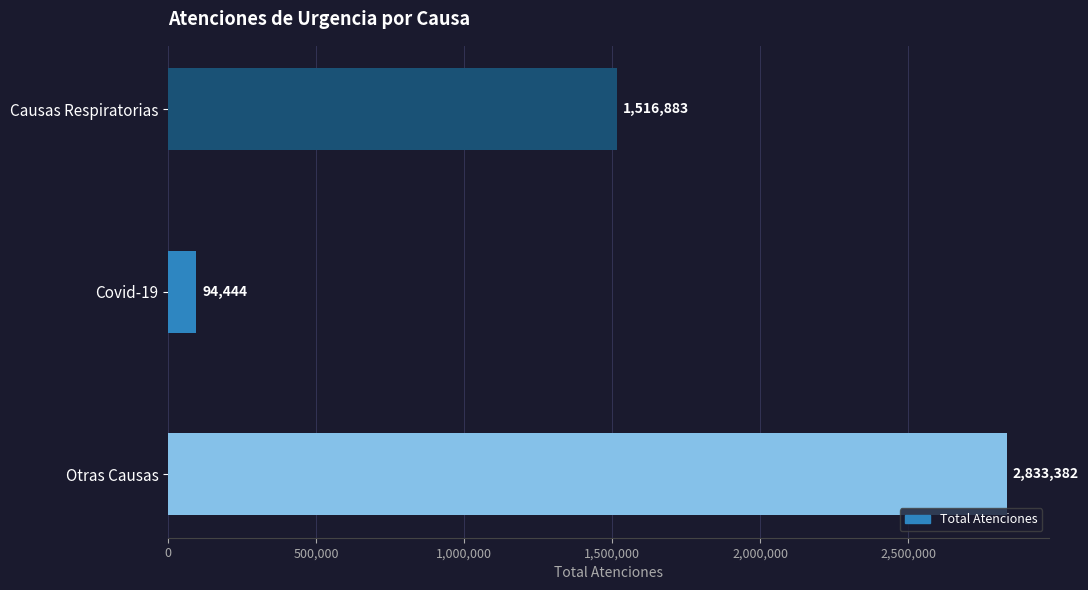

Count the number of categories in the chart.

3